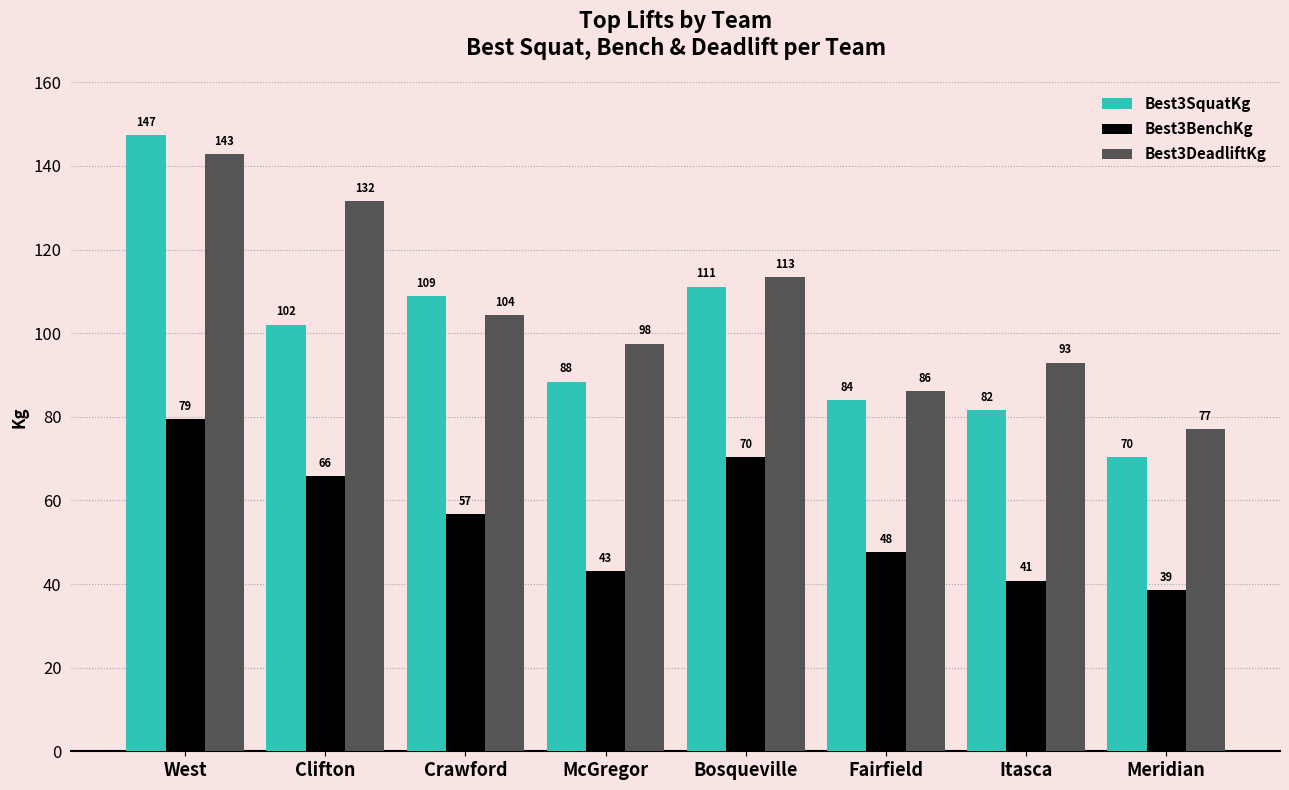

What is the difference between the maximum and minimum values in the Best3DeadliftKg series?

65.8